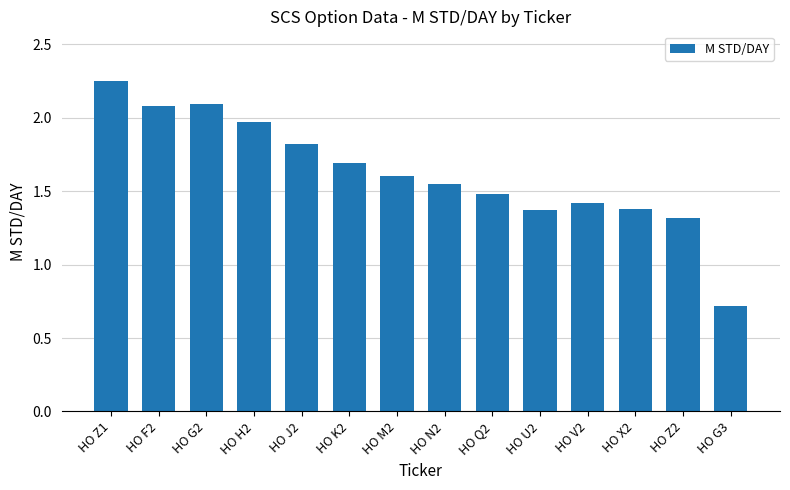

What is the difference between the maximum and minimum values?

1.5